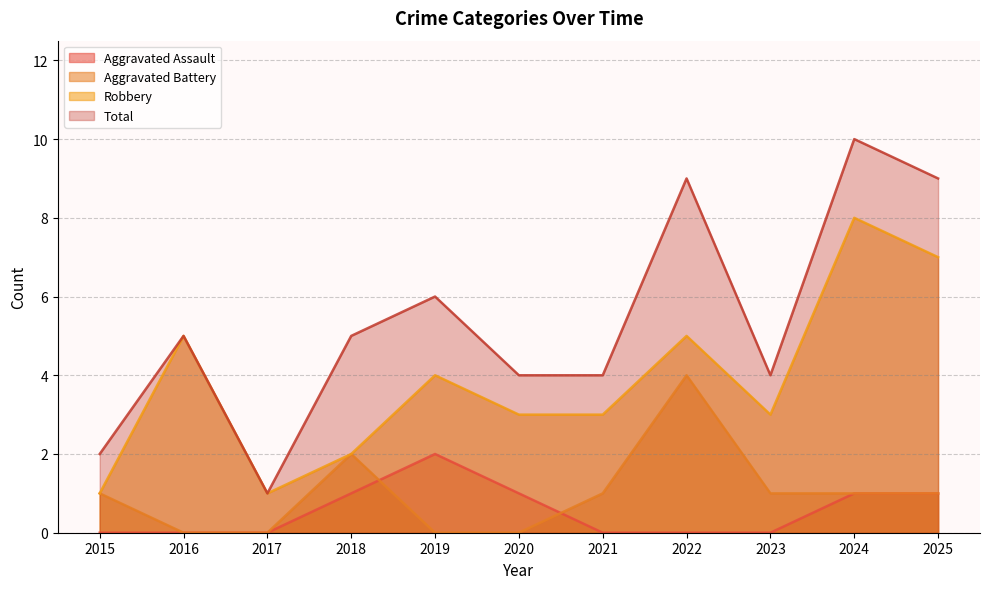

True or false: Aggravated Assault and Total intersect in this chart.

False